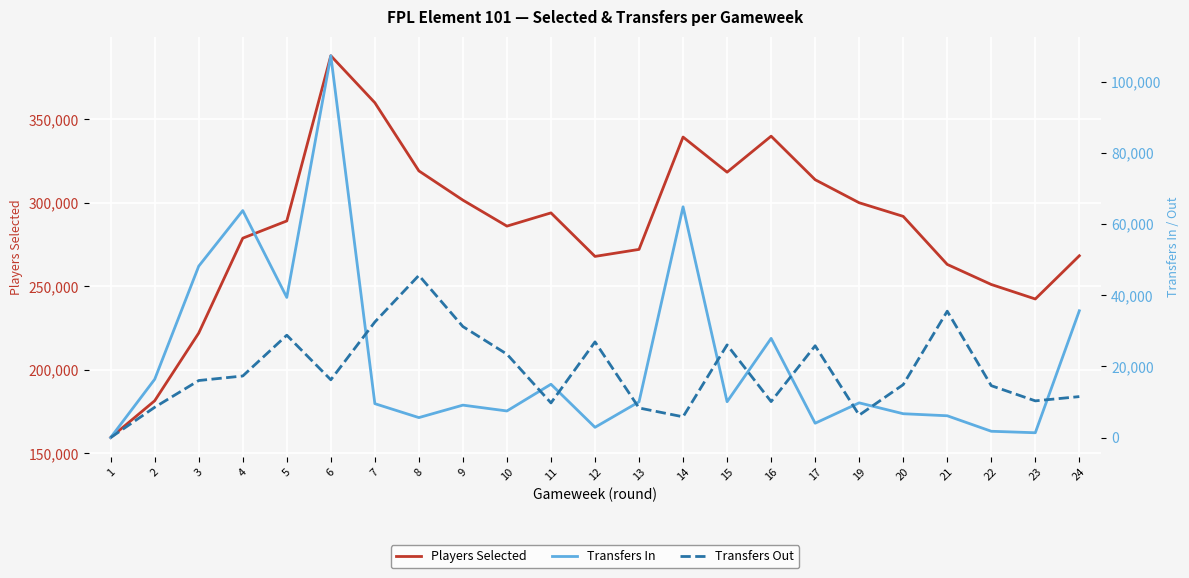

Reading right to left, what are all the values shown in this chart?

Players Selected: 268310	242409	251102	263126	291915	300068	313881	339965	318393	339441	272125	267923	294000	286069	301633	319162	360006	388161	289170	278840	221996	181430	159379
Transfers In: 35626	1350	1768	6123	6696	9753	4026	27870	10071	64836	10040	2879	14981	7472	9110	5610	9521	107282	39379	63775	48159	16379	0
Transfers Out: 11508	10311	14578	35509	14867	6298	25797	10108	26032	5830	8314	26881	9734	23433	31185	45568	32473	16230	28757	17296	16025	8508	0